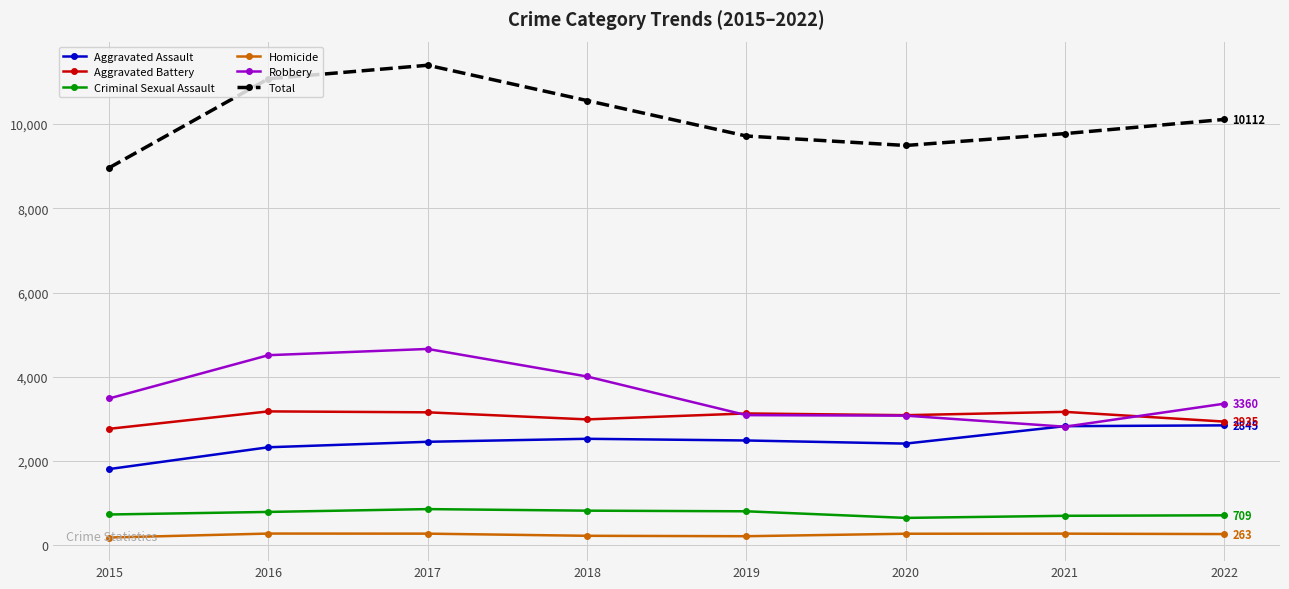

Is the value of Aggravated Battery at 2016 greater than the value of Total at 2015?

No